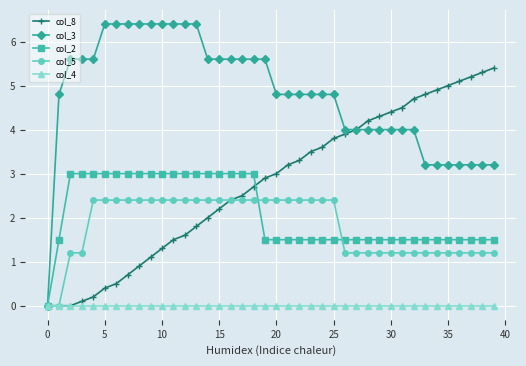

Which series has the largest total across all categories?

col_3